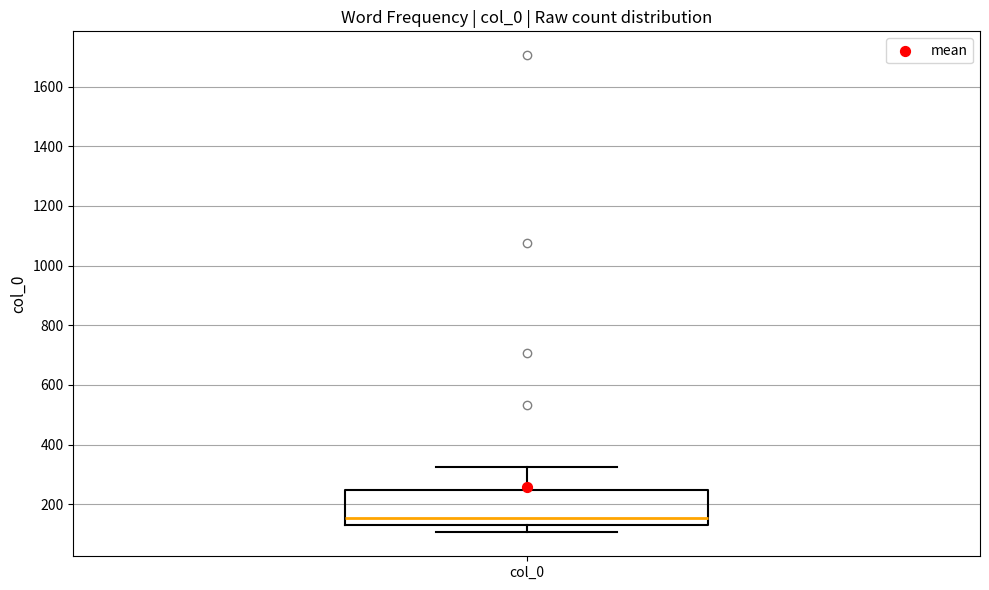

Read this box plot against the y-axis: the position of the median line, the range covered by the box, and the ends of both whiskers. The values are not printed on the chart, so give them approximately, as read against the axis.

median 160, box 140 to 240, whiskers 100 to 320